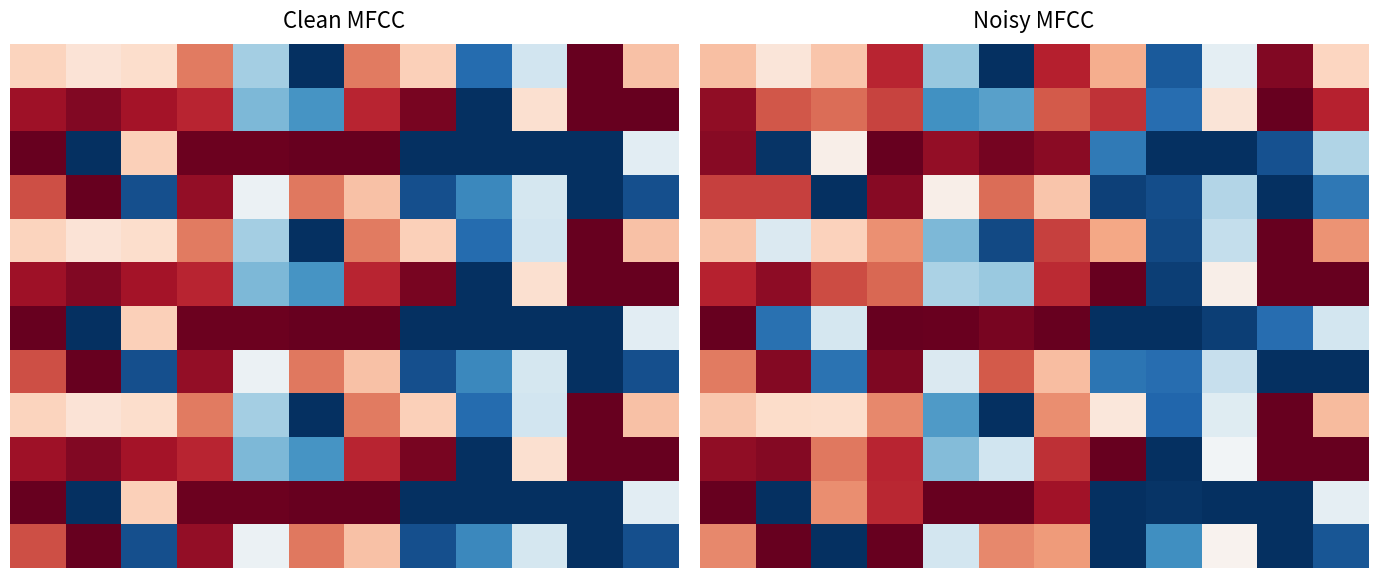

What is the greatest value displayed?

1.0